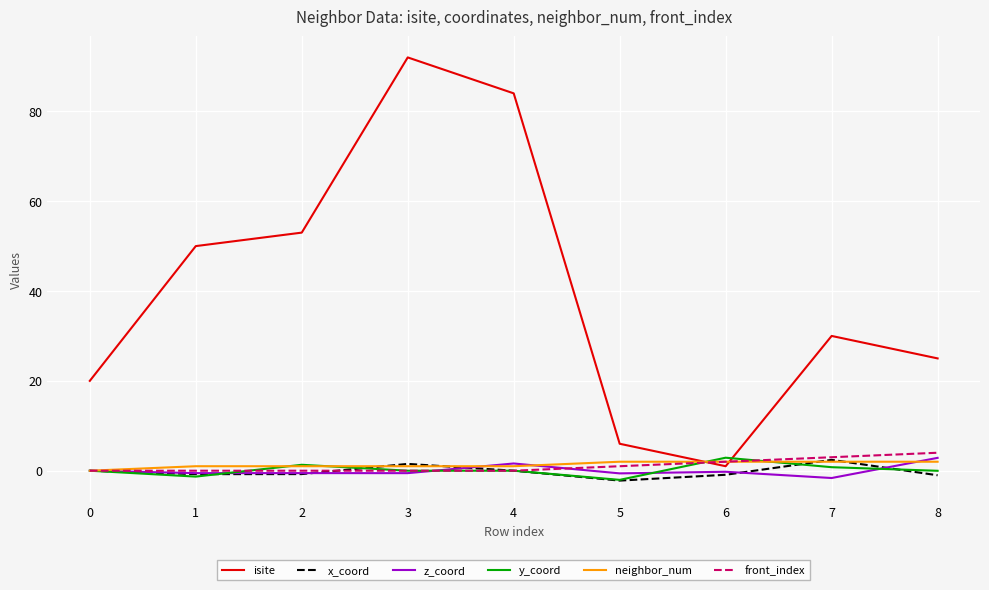

What is the difference between the highest and lowest values at 0?

20.0